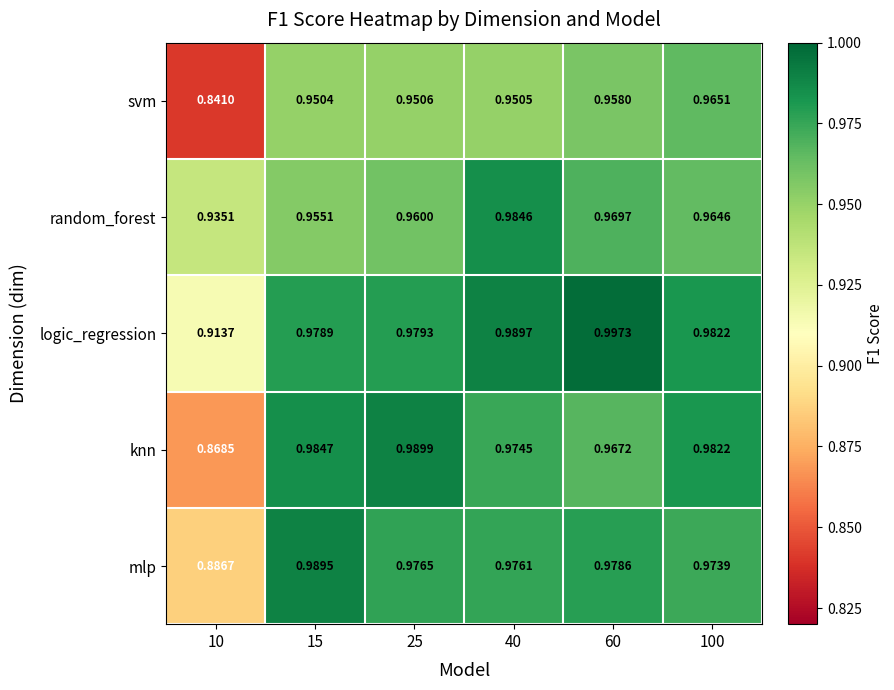

Which series has the widest spread of values?

svm